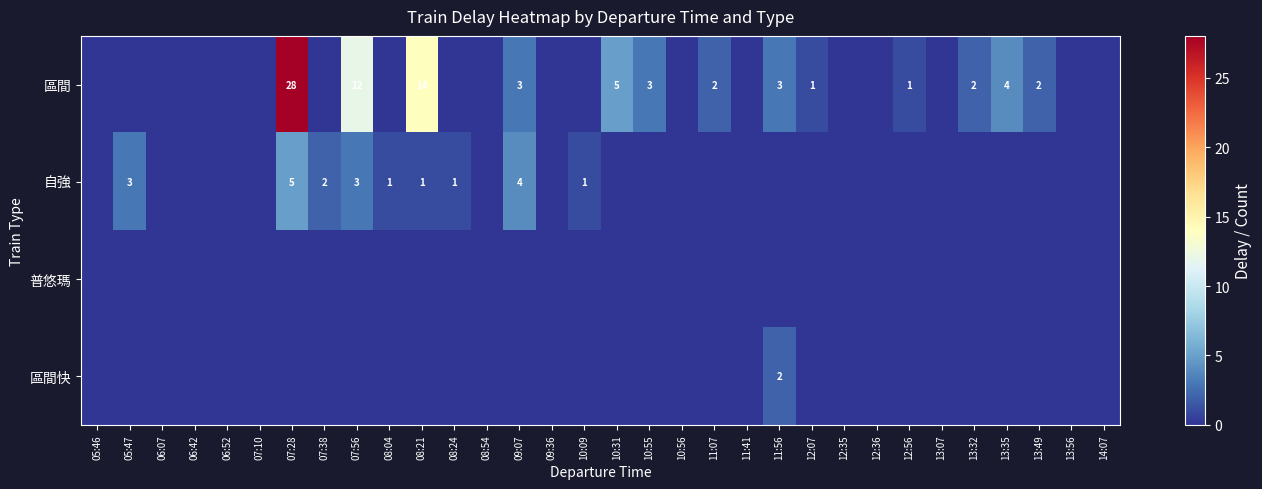

True or false: 區間 has a value of 3 at 13:49.

False